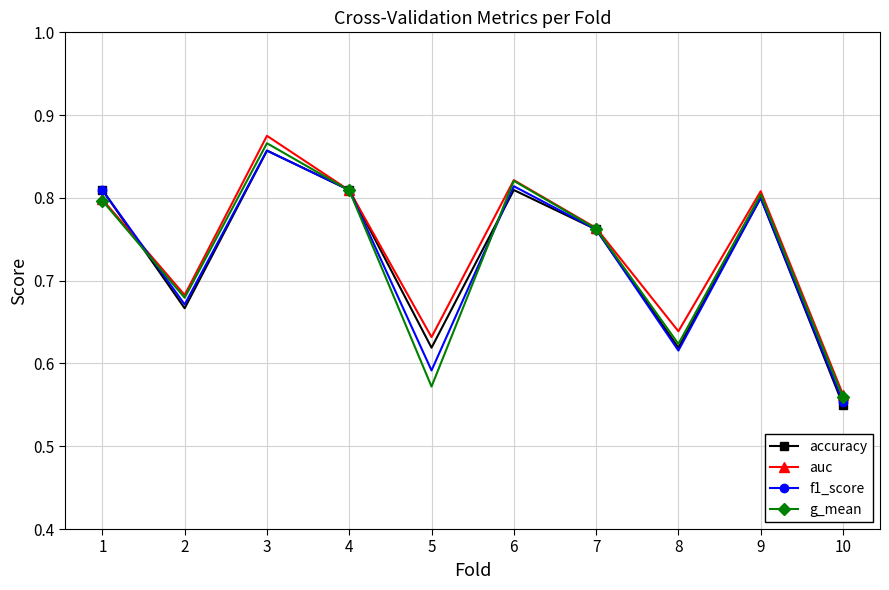

How many interior local peaks does the accuracy series have?

3